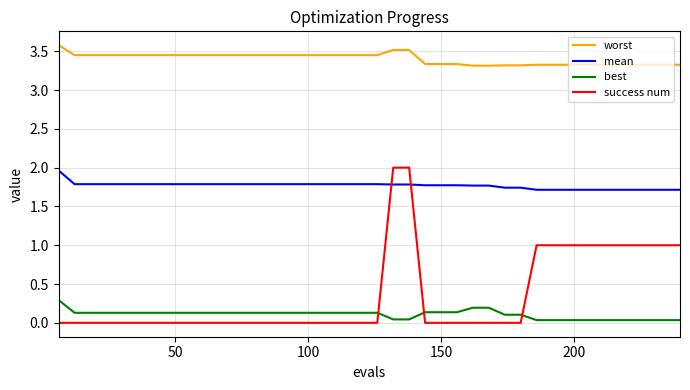

True or false: best and worst intersect in this chart.

False